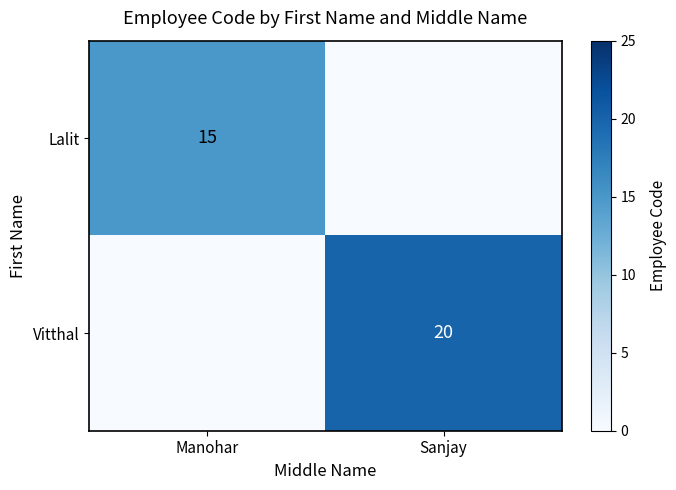

What is the spread (max minus min) of values at Sanjay?

20